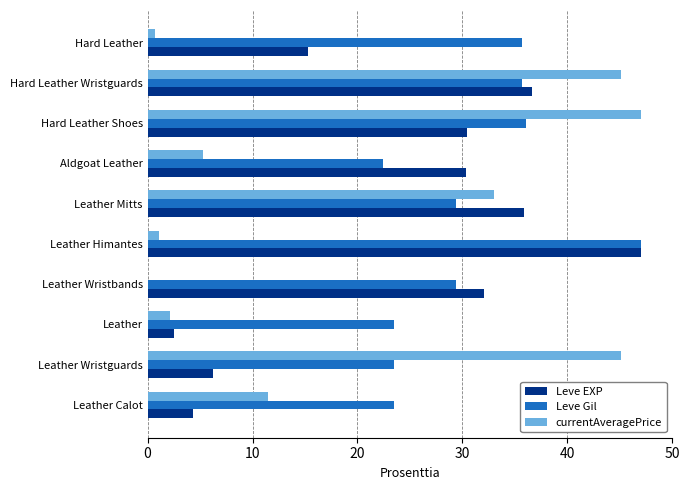

Which series changed the most between Leather Wristguards and Leather Wristbands?

currentAveragePrice